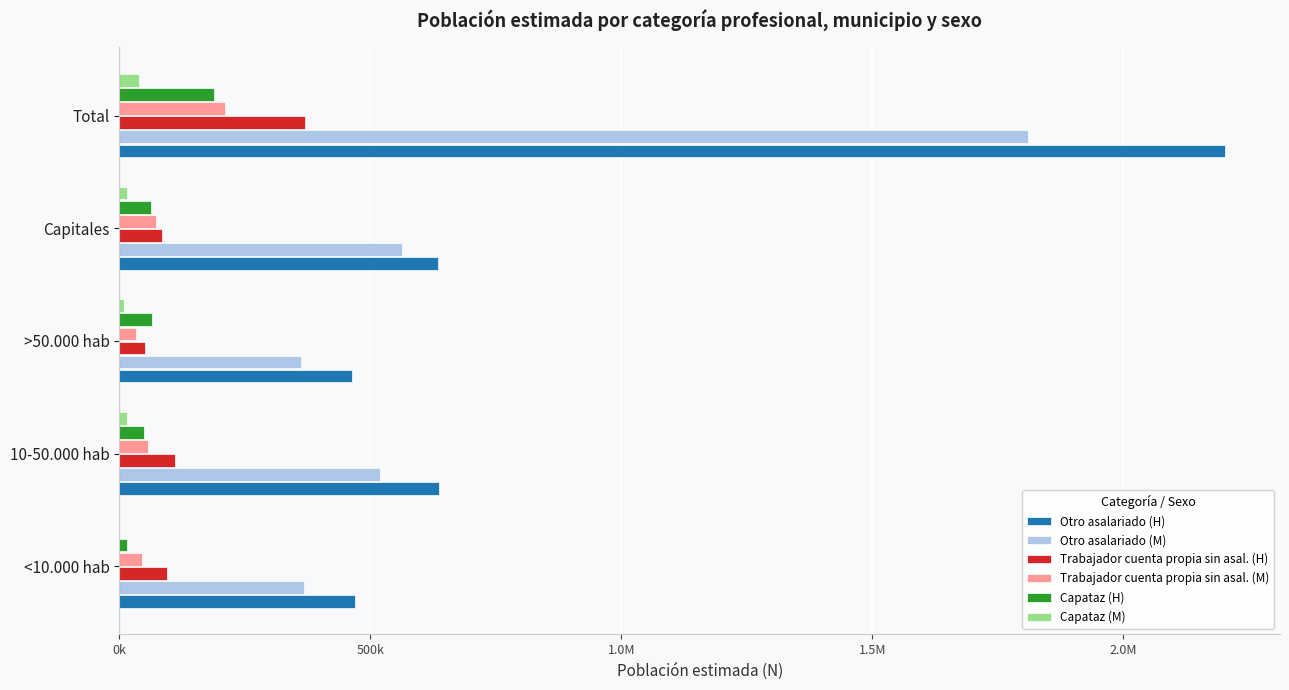

What are all the series names shown in the legend?

Otro asalariado (H), Otro asalariado (M), Trabajador cuenta propia sin asal. (H), Trabajador cuenta propia sin asal. (M), Capataz (H), Capataz (M)